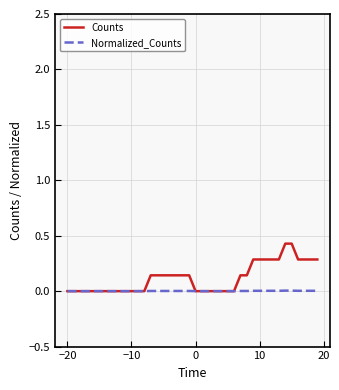

Which series has the widest spread of values?

Counts